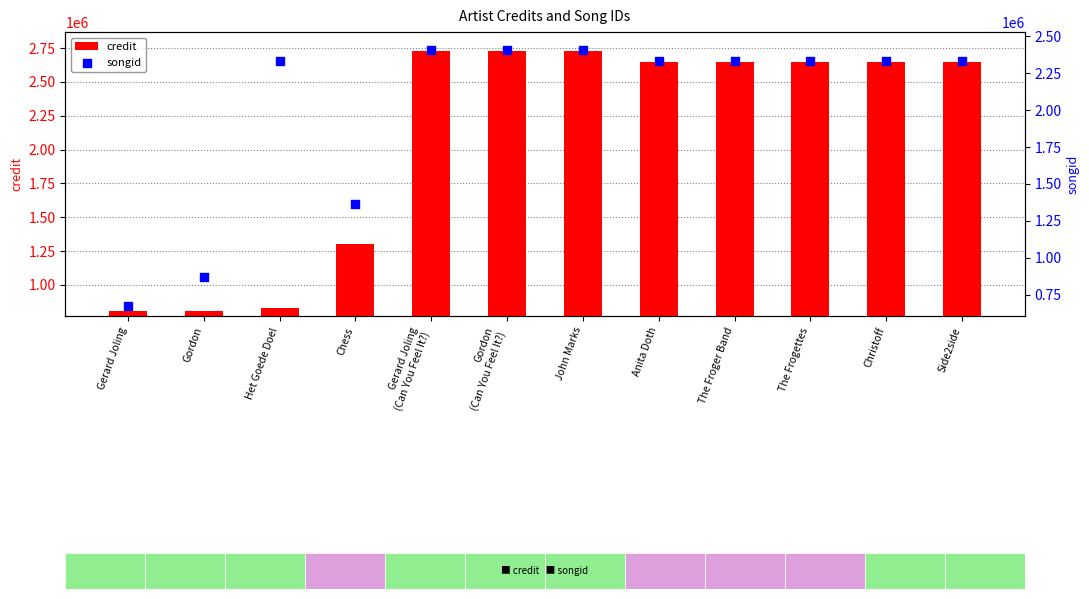

Which series has the widest spread of Y values?

credit